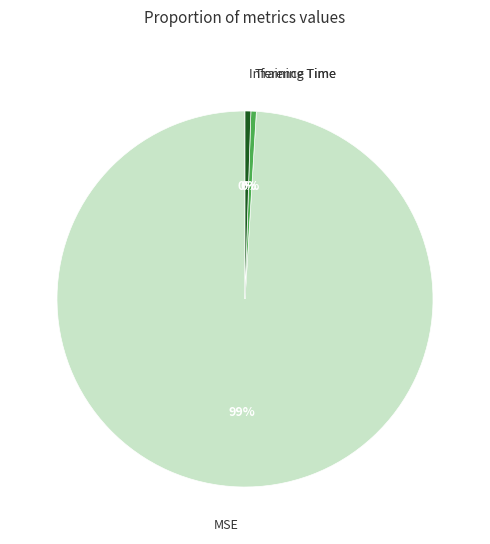

To the nearest percent, what is the average slice percentage?

33%